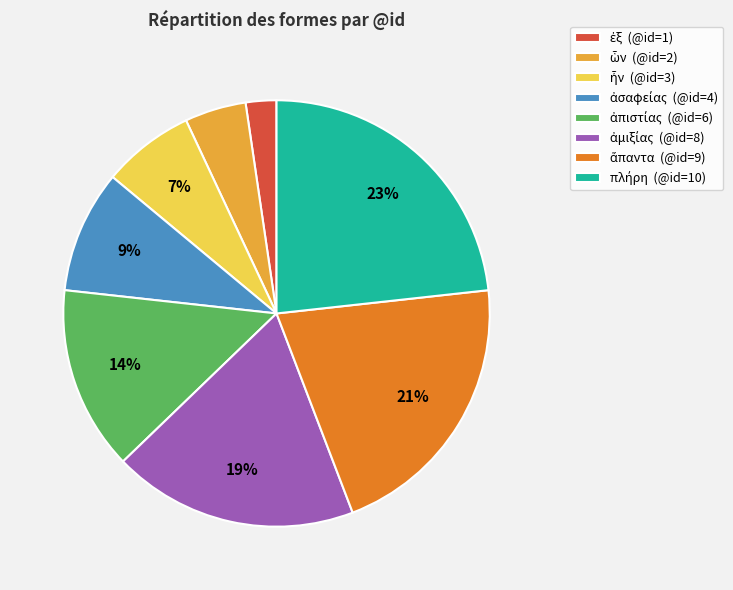

Is there any slice that represents more than half of the pie?

No